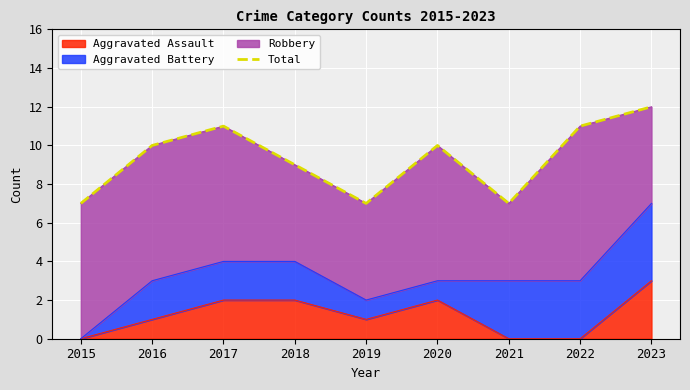

Approximately how many times larger is the value at 2016 compared to 2020?

1.0